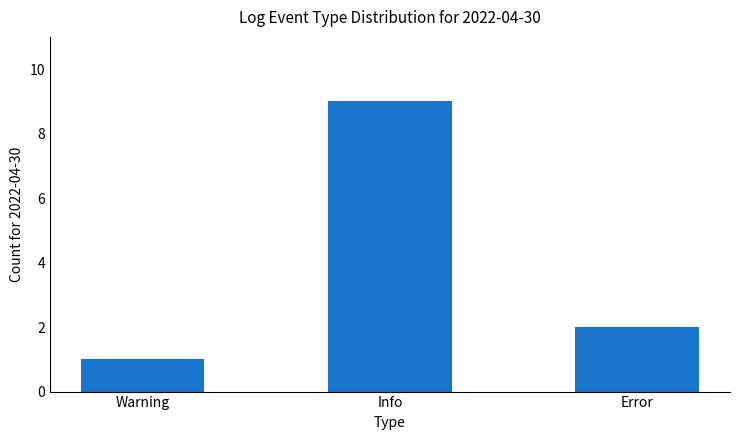

What position from the left is Error?

3